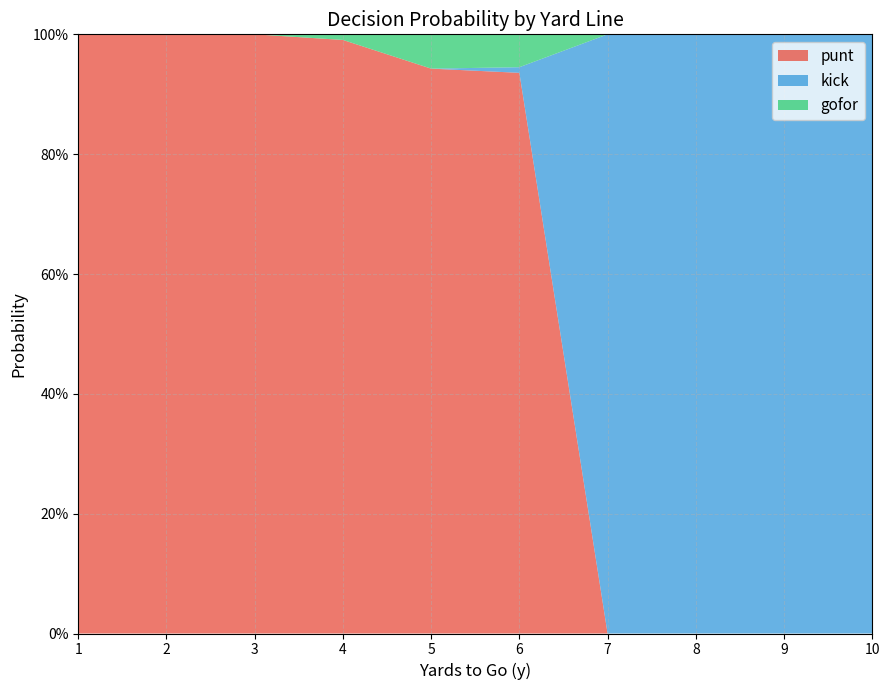

Reading left to right, transcribe all the data shown in this chart.

punt: 1.0	1.0	1.0	1.0	0.9	0.9	0.0	0.0	0.0	0.0
kick: 0.0	0.0	0.0	0.0	0.0	0.0	1.0	1.0	1.0	1.0
gofor: 0.0	0.0	0.0	0.0	0.1	0.1	0.0	0.0	0.0	0.0